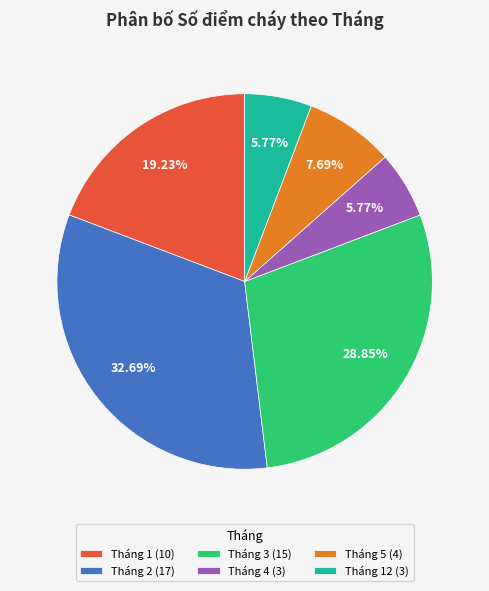

Is there a majority slice in this chart?

No